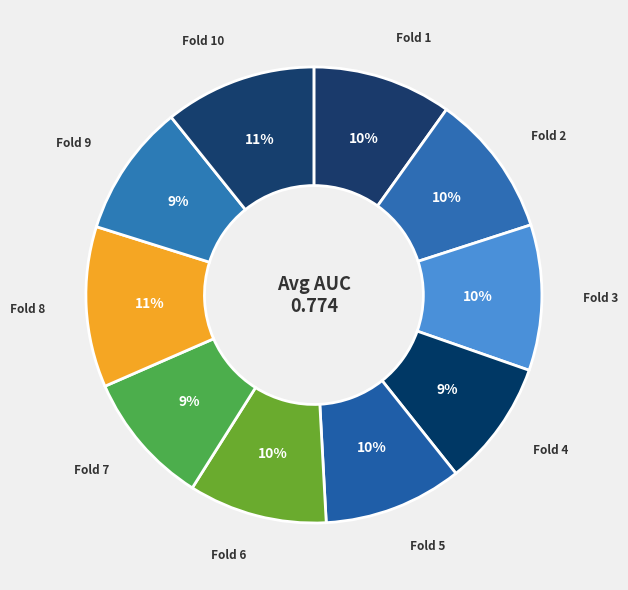

How many slices are in this pie chart?

10